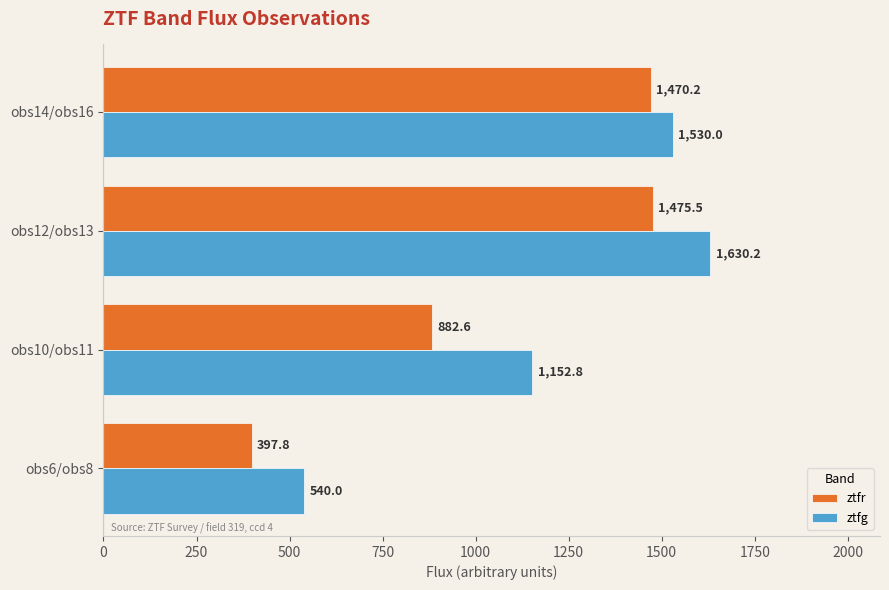

At how many categories does at least one series exceed 1386?

2